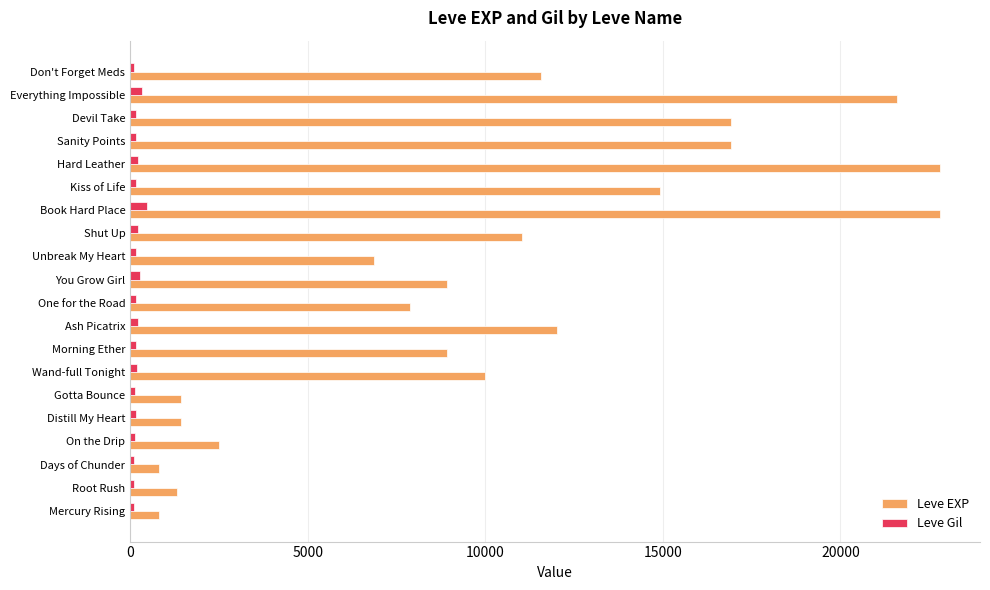

Rank the series by their average value, from highest to lowest.

Leve EXP, Leve Gil